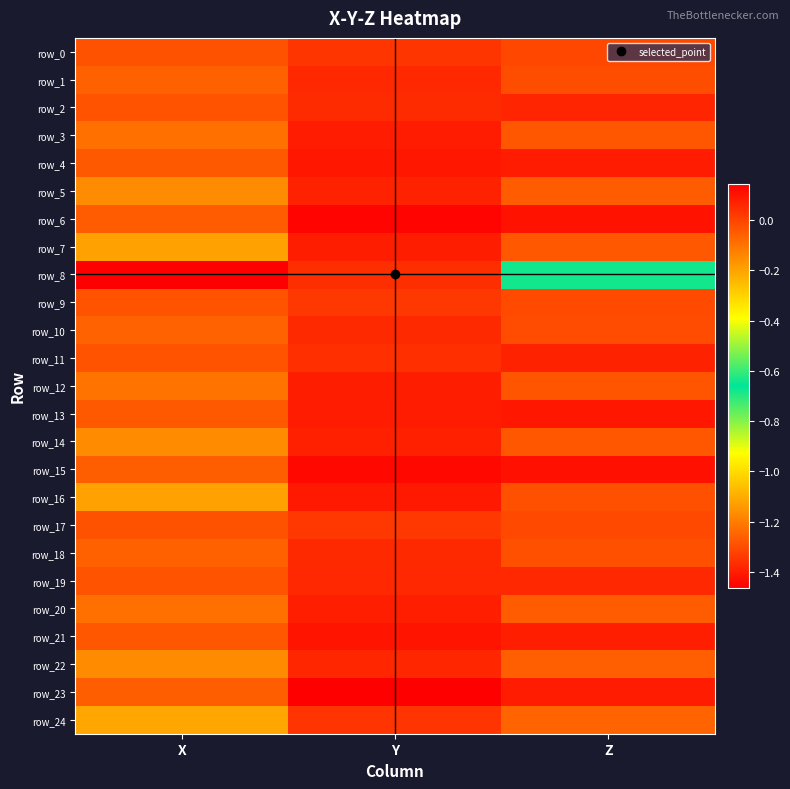

Between X and Z, which series saw the biggest shift?

row_8